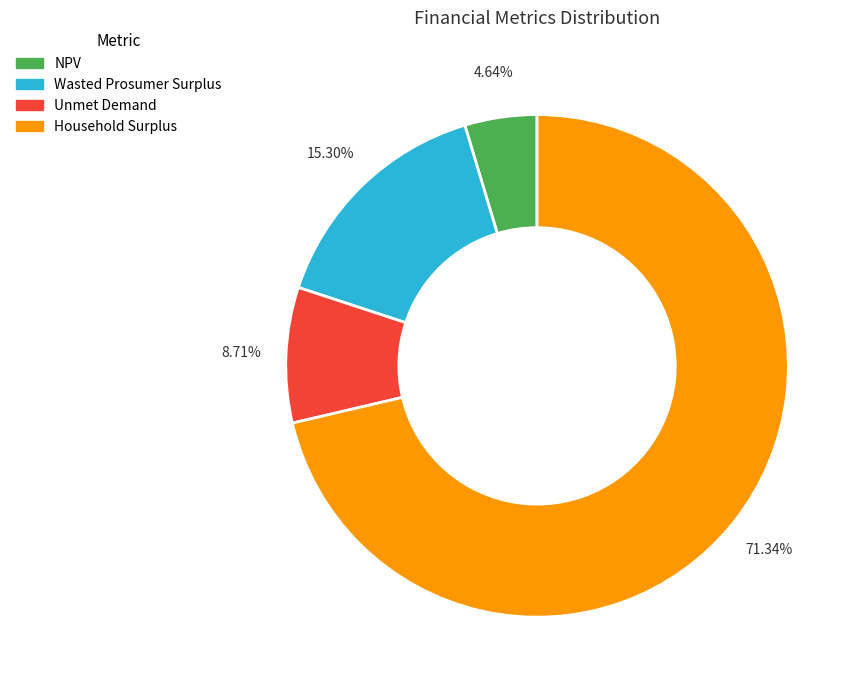

Rank the categories by value from lowest to highest.

NPV, Unmet Demand, Wasted Prosumer Surplus, Household Surplus